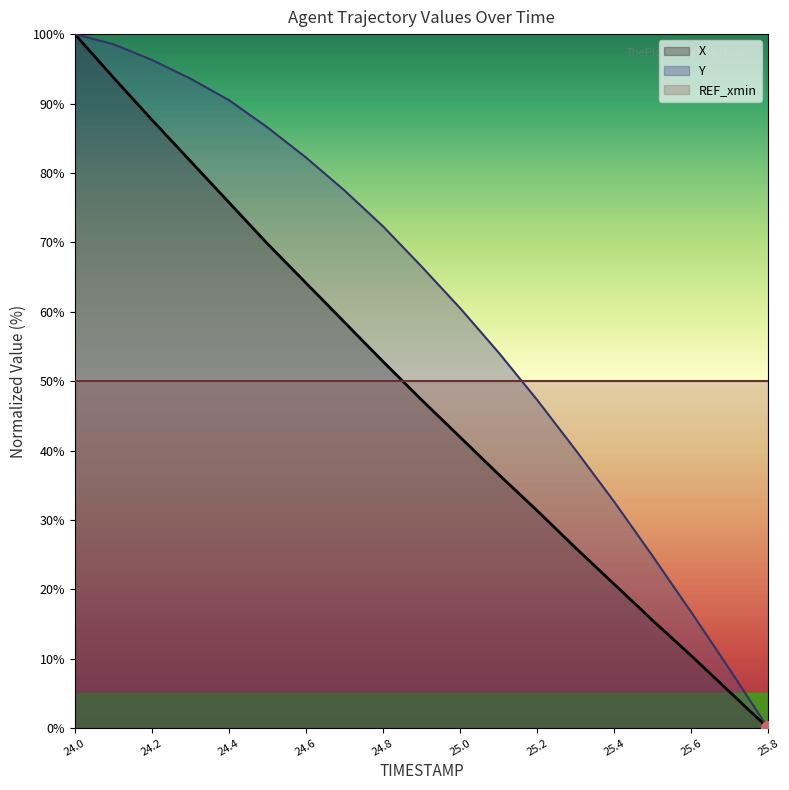

After their last crossing, which series has the higher values: X or REF_xmin?

REF_xmin